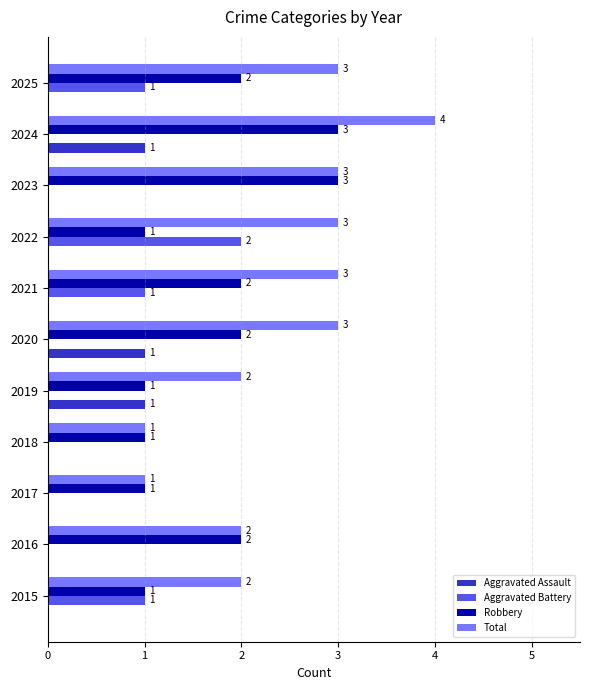

The value of Robbery at 2024 is 3. True or false?

True